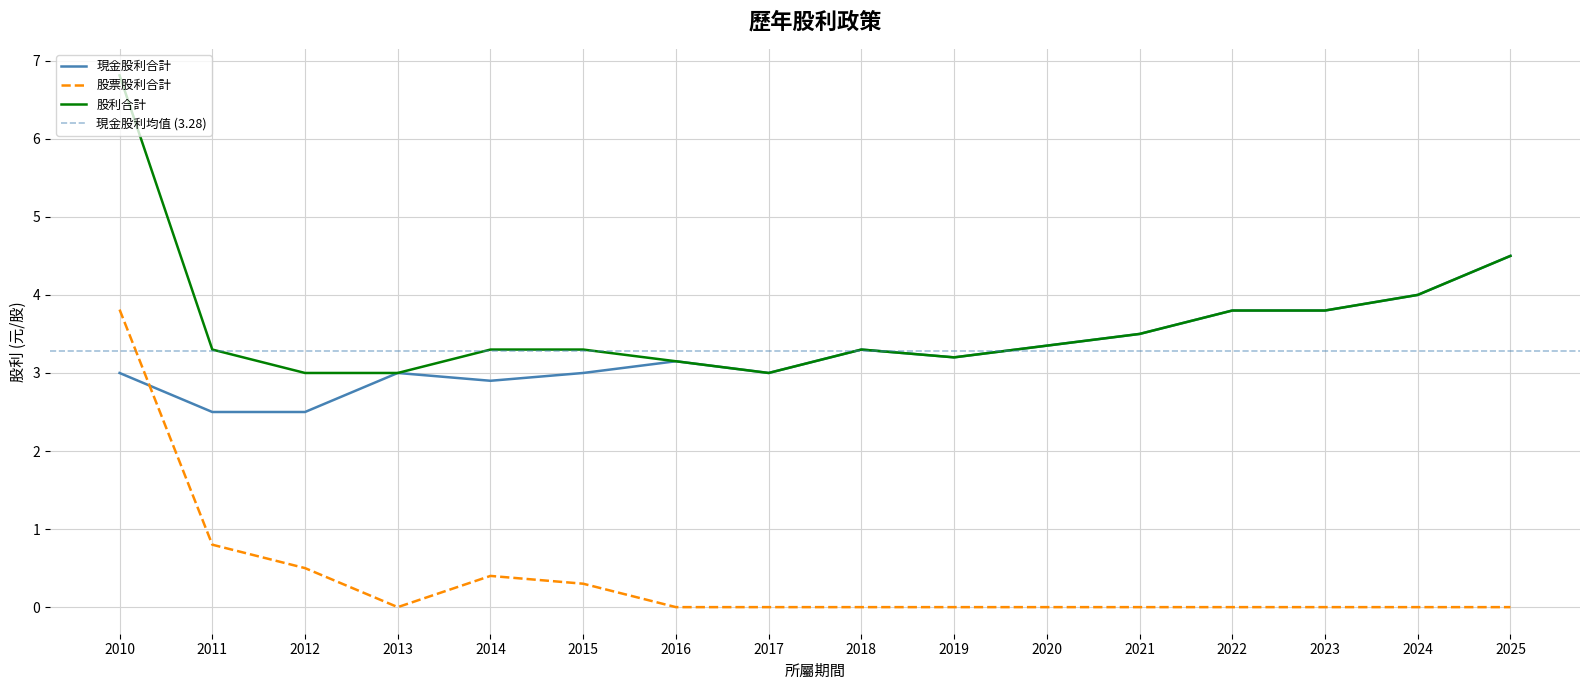

What is the difference between the maximum and minimum values in the 股票股利合計 series?

3.8